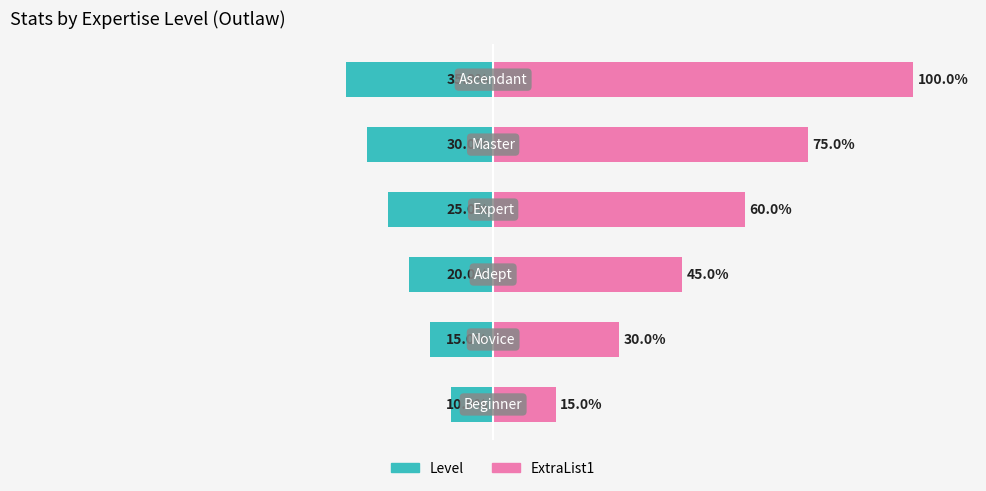

What are all the series names shown in the legend?

Level, ExtraList1